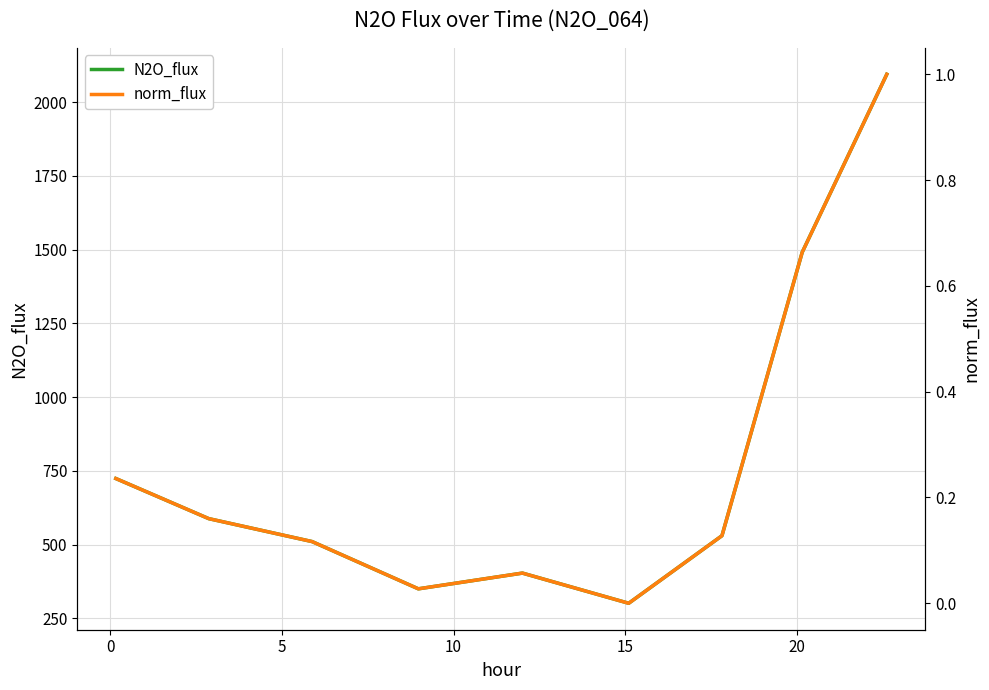

True or false: norm_flux and N2O_flux intersect in this chart.

False